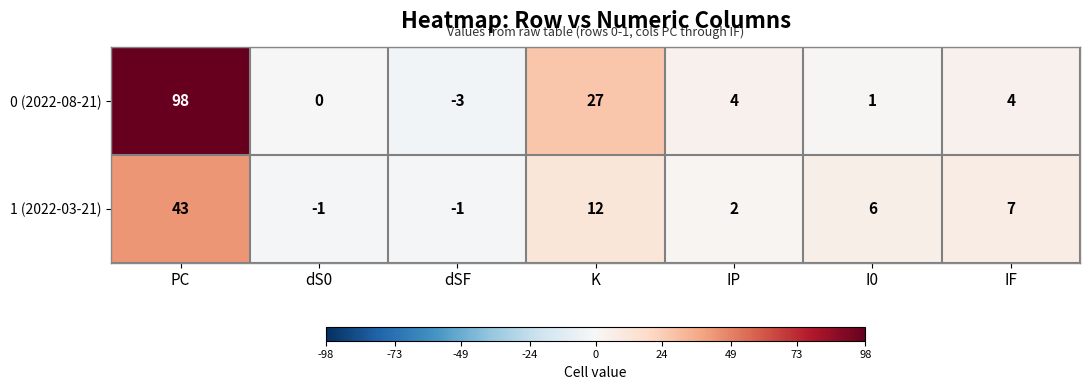

Is it true that 0 (2022-08-21) equals 4 at IP?

True